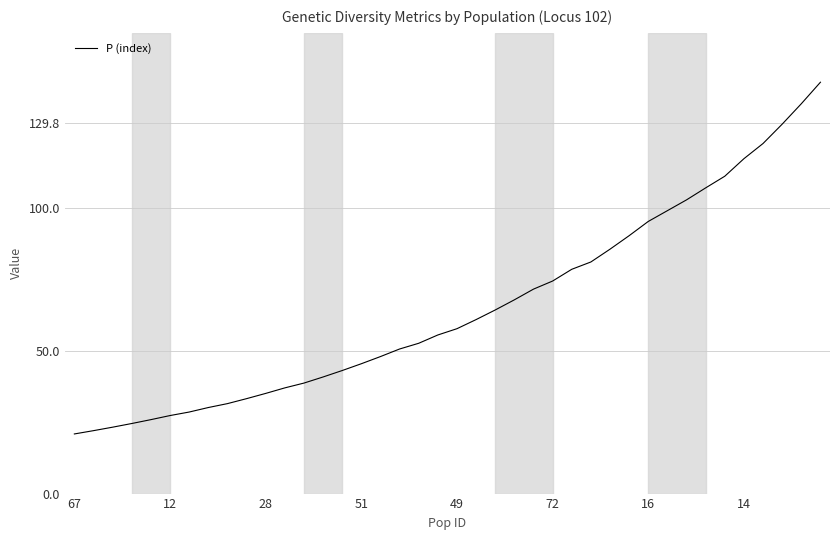

True or false: there are more than 0 points higher than both neighbors.

False